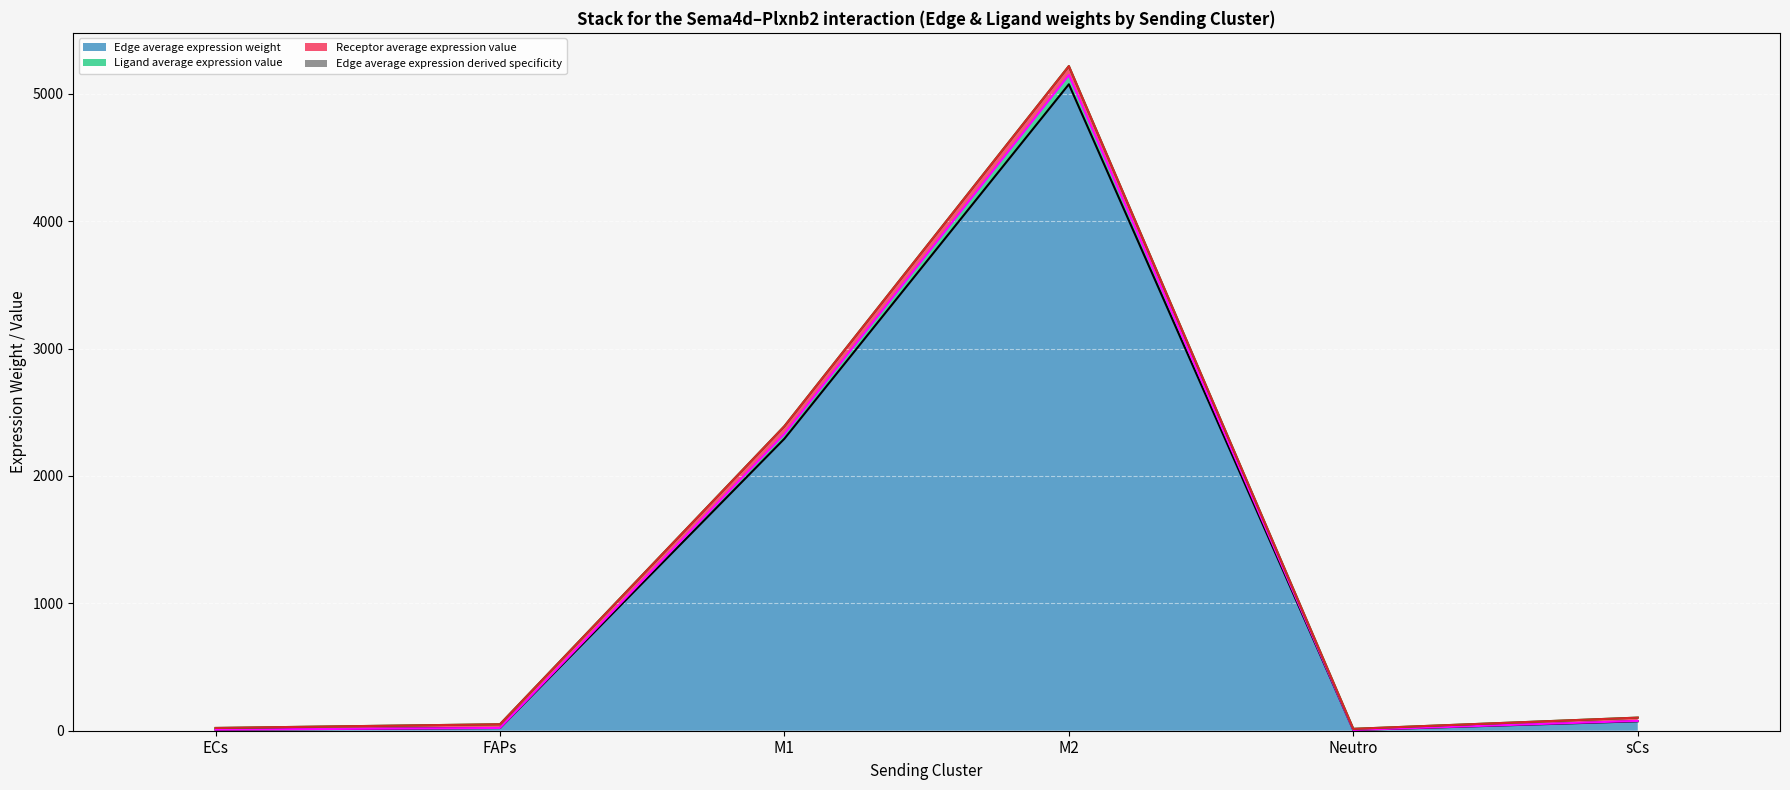

Where does the Ligand average expression value series first go above 102?

M1